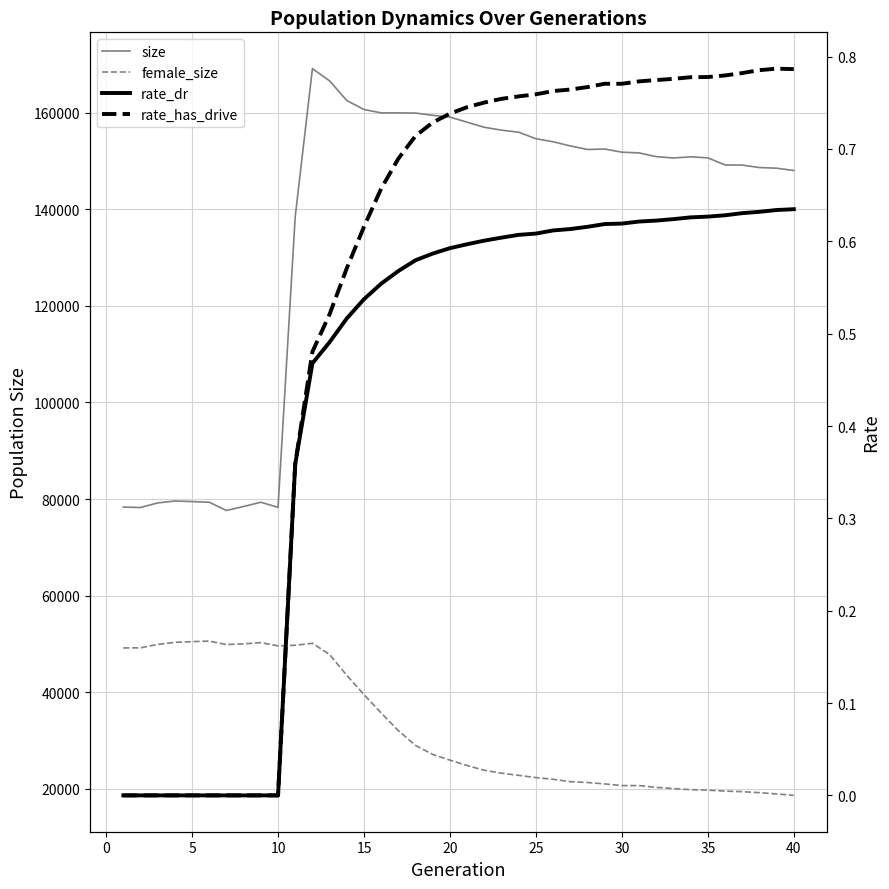

What is the difference between the maximum and second lowest values in the rate_has_drive series?

0.8